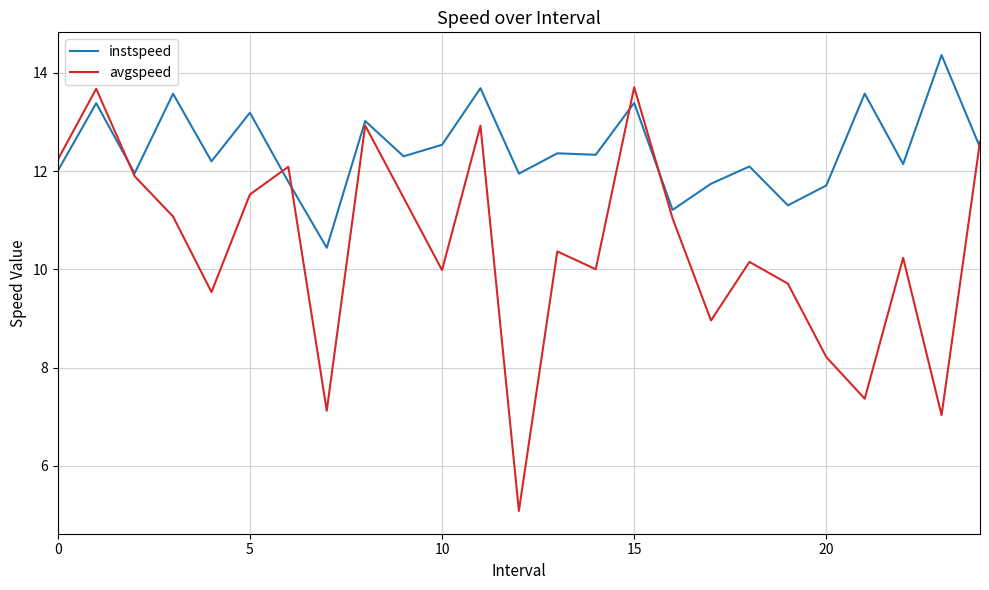

How many lines are shown in the chart?

2